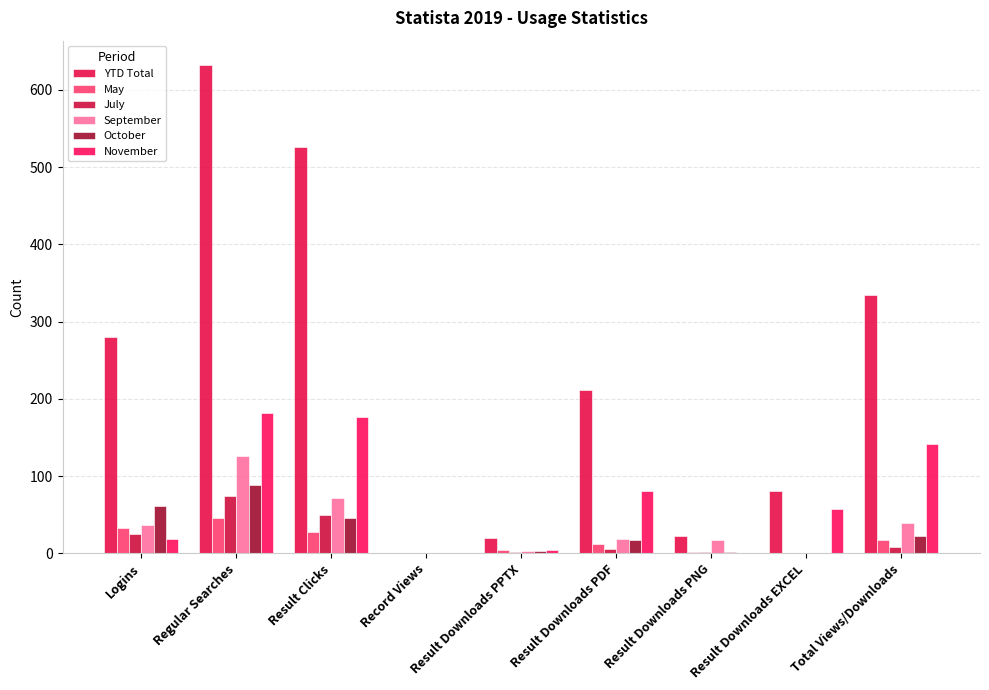

What is the spread (max minus min) of values at Logins?

262